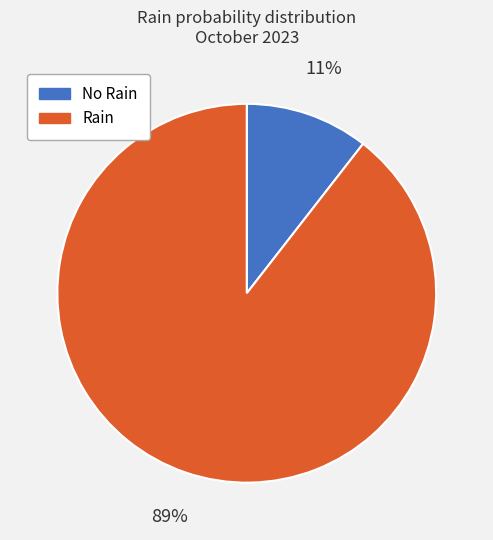

Is there a majority slice in this chart?

Yes